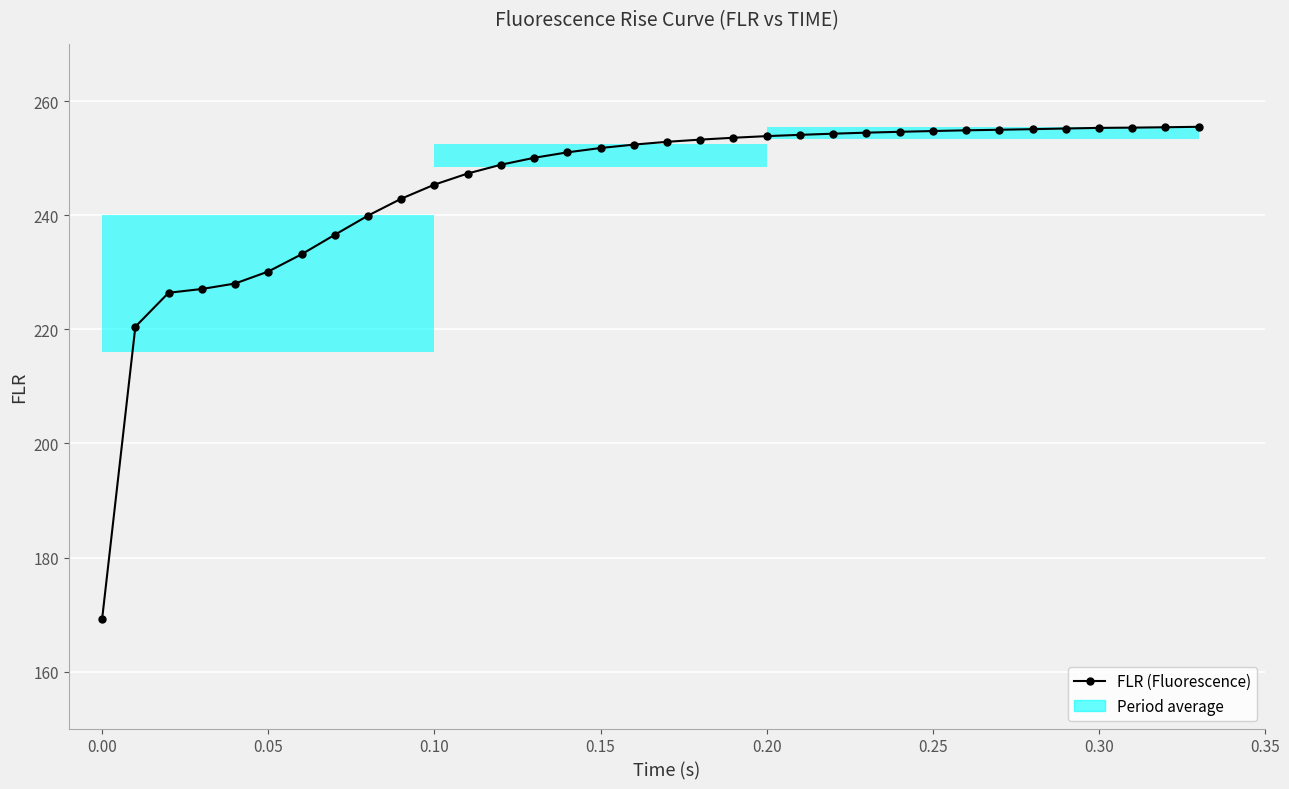

What is the greatest value displayed?

255.6